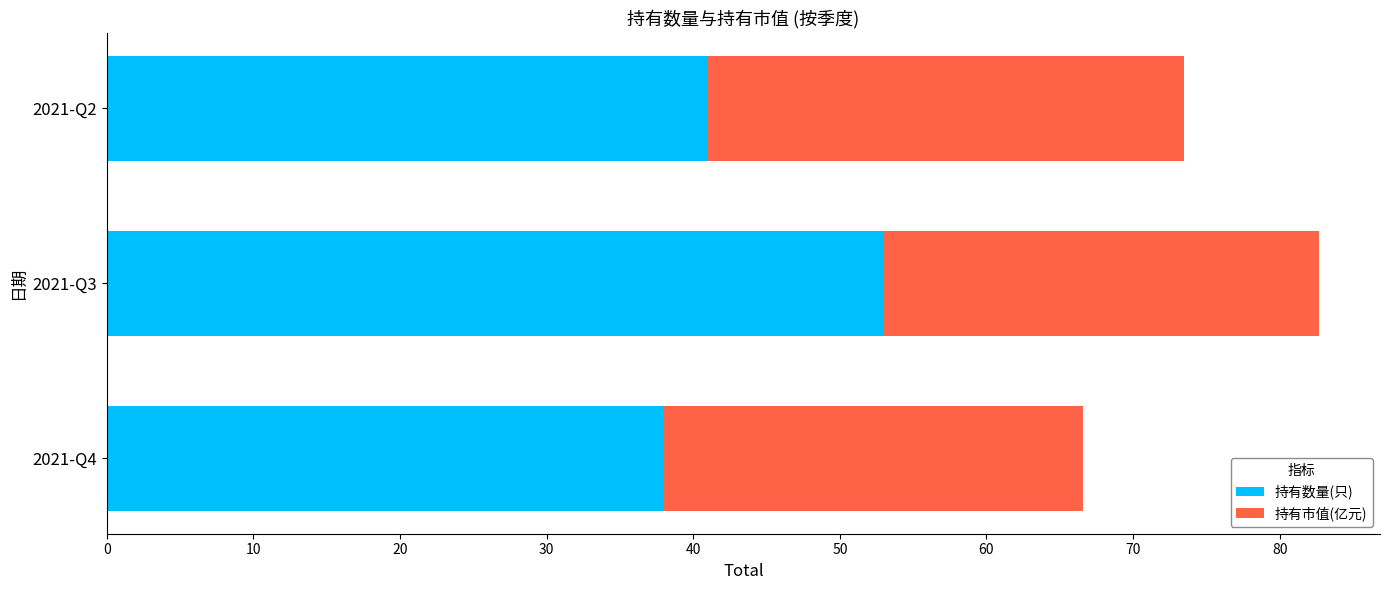

What is the maximum value for 持有数量(只)?

53.0